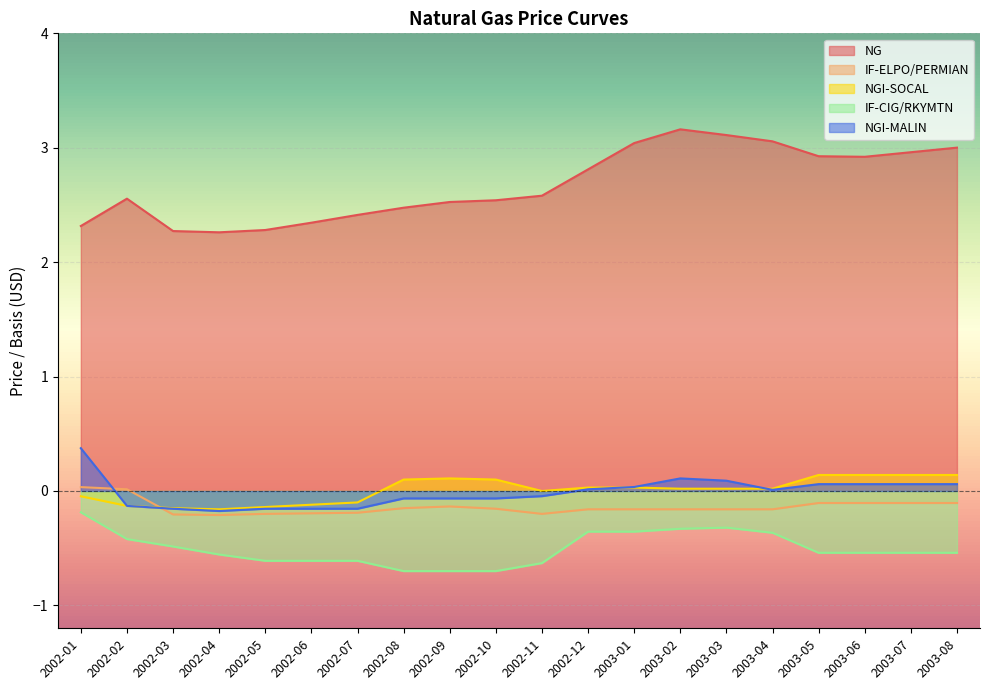

Reading left to right, what are all the values shown in this chart?

NG: 2002-01=2.3	2002-02=2.6	2002-03=2.3	2002-04=2.3	2002-05=2.3	2002-06=2.3	2002-07=2.4	2002-08=2.5	2002-09=2.5	2002-10=2.5	2002-11=2.6	2002-12=2.8	2003-01=3.0	2003-02=3.2	2003-03=3.1	2003-04=3.1	2003-05=2.9	2003-06=2.9	2003-07=3.0	2003-08=3.0
IF-ELPO/PERMIAN: 2002-01=0.0	2002-02=0.0	2002-03=-0.2	2002-04=-0.2	2002-05=-0.2	2002-06=-0.2	2002-07=-0.2	2002-08=-0.1	2002-09=-0.1	2002-10=-0.2	2002-11=-0.2	2002-12=-0.2	2003-01=-0.2	2003-02=-0.2	2003-03=-0.2	2003-04=-0.2	2003-05=-0.1	2003-06=-0.1	2003-07=-0.1	2003-08=-0.1
NGI-SOCAL: 2002-01=-0.0	2002-02=-0.1	2002-03=-0.1	2002-04=-0.2	2002-05=-0.1	2002-06=-0.1	2002-07=-0.1	2002-08=0.1	2002-09=0.1	2002-10=0.1	2002-11=0.0	2002-12=0.0	2003-01=0.0	2003-02=0.0	2003-03=0.0	2003-04=0.0	2003-05=0.1	2003-06=0.1	2003-07=0.1	2003-08=0.1
IF-CIG/RKYMTN: 2002-01=-0.2	2002-02=-0.4	2002-03=-0.5	2002-04=-0.6	2002-05=-0.6	2002-06=-0.6	2002-07=-0.6	2002-08=-0.7	2002-09=-0.7	2002-10=-0.7	2002-11=-0.6	2002-12=-0.4	2003-01=-0.4	2003-02=-0.3	2003-03=-0.3	2003-04=-0.4	2003-05=-0.5	2003-06=-0.5	2003-07=-0.5	2003-08=-0.5
NGI-MALIN: 2002-01=0.4	2002-02=-0.1	2002-03=-0.2	2002-04=-0.2	2002-05=-0.2	2002-06=-0.2	2002-07=-0.2	2002-08=-0.1	2002-09=-0.1	2002-10=-0.1	2002-11=-0.0	2002-12=0.0	2003-01=0.0	2003-02=0.1	2003-03=0.1	2003-04=0.0	2003-05=0.1	2003-06=0.1	2003-07=0.1	2003-08=0.1